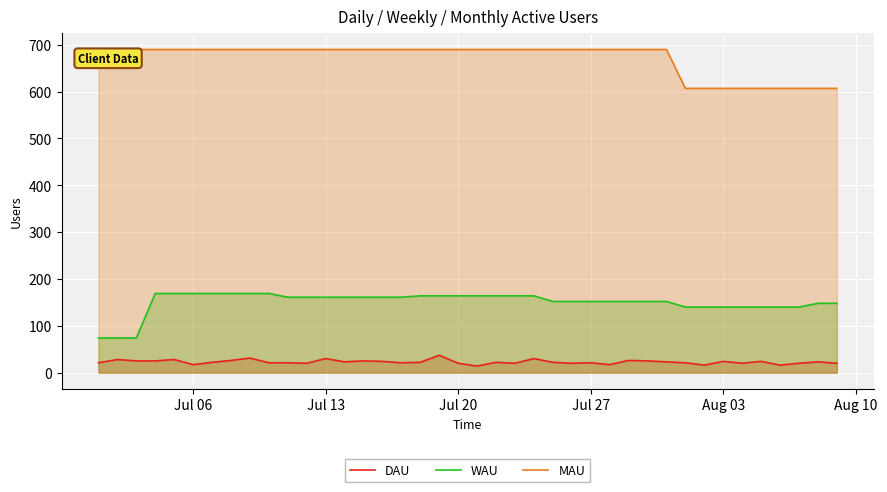

The DAU series shows 17 at Jul 06. True or false?

True